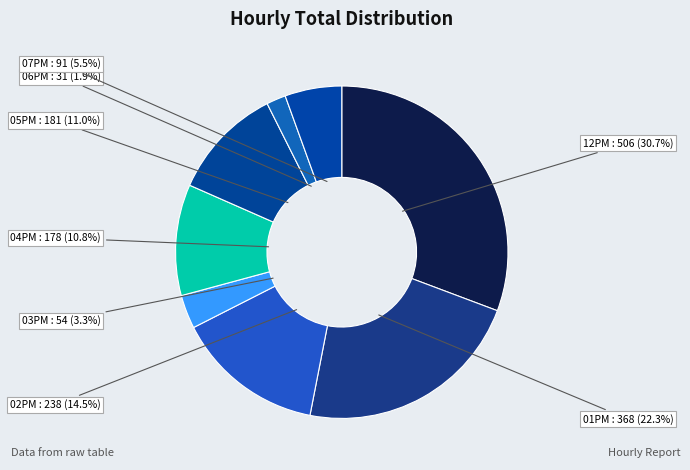

To the nearest percent, what is the difference between the 01PM and 12PM slice percentages?

8%